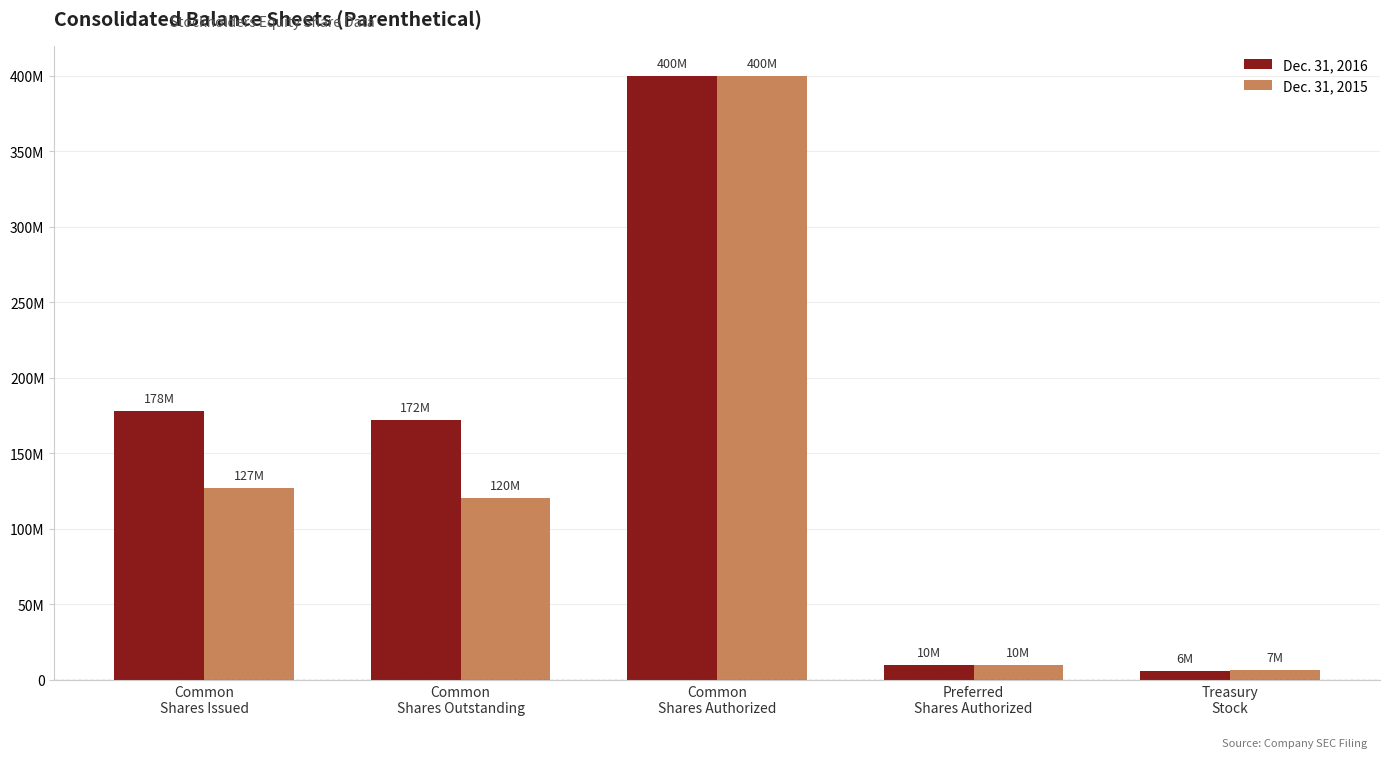

What is the value of the Dec. 31, 2016 bar at the 5th from the left?

6215235